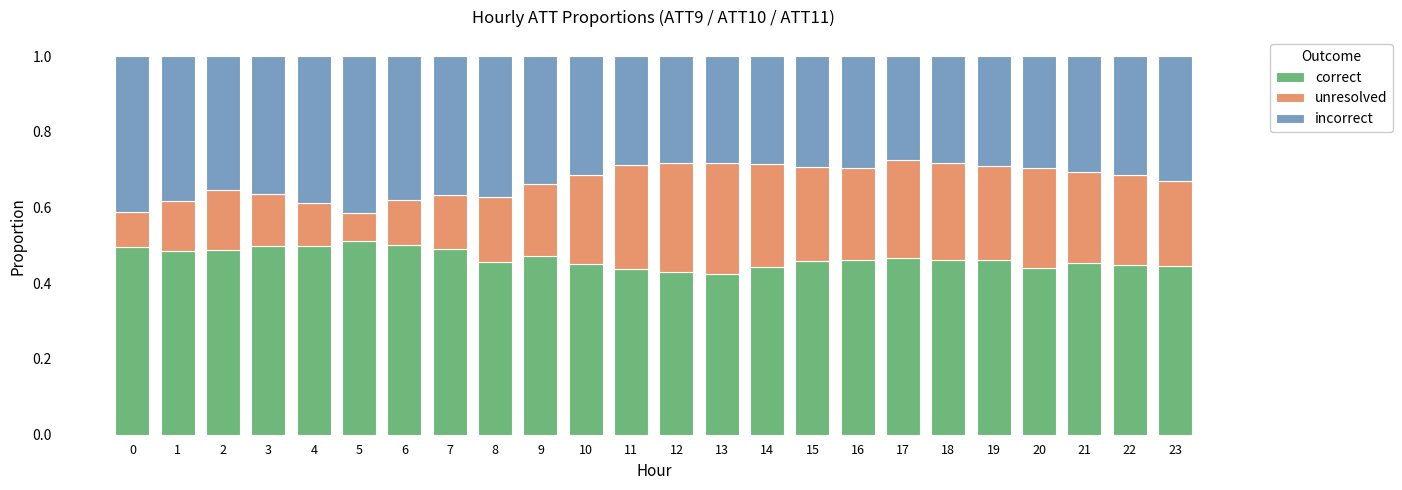

Is it true that correct equals 0.5 at 7?

True